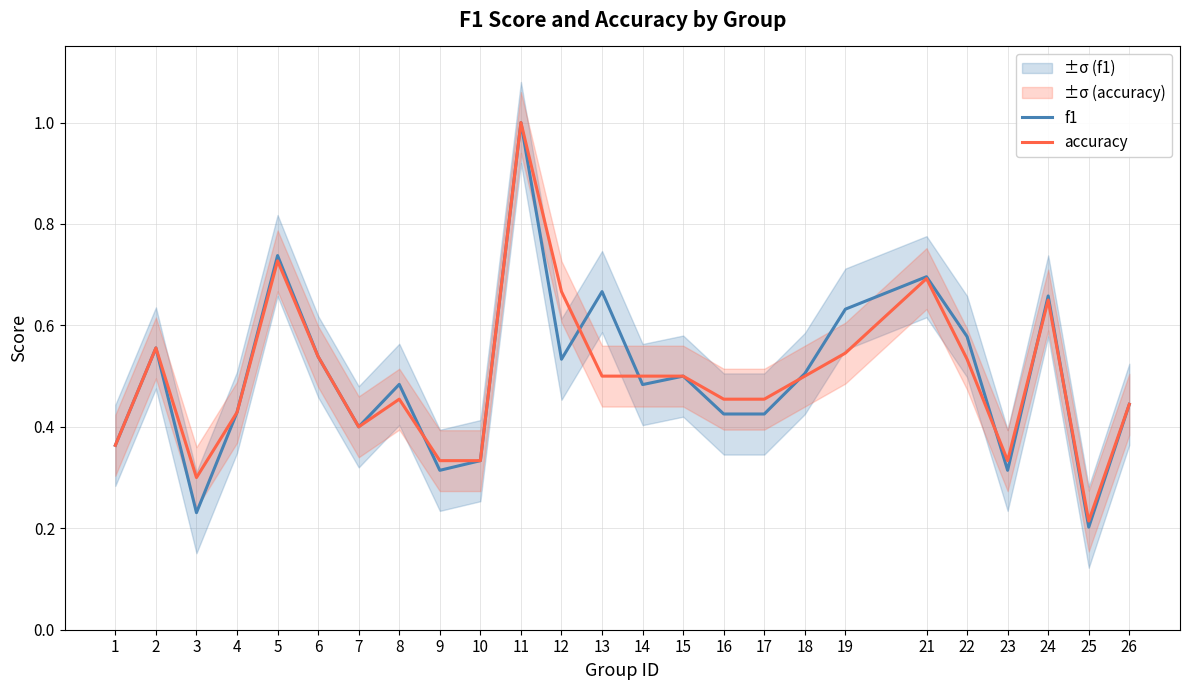

True or false: accuracy and f1 intersect in this chart.

True